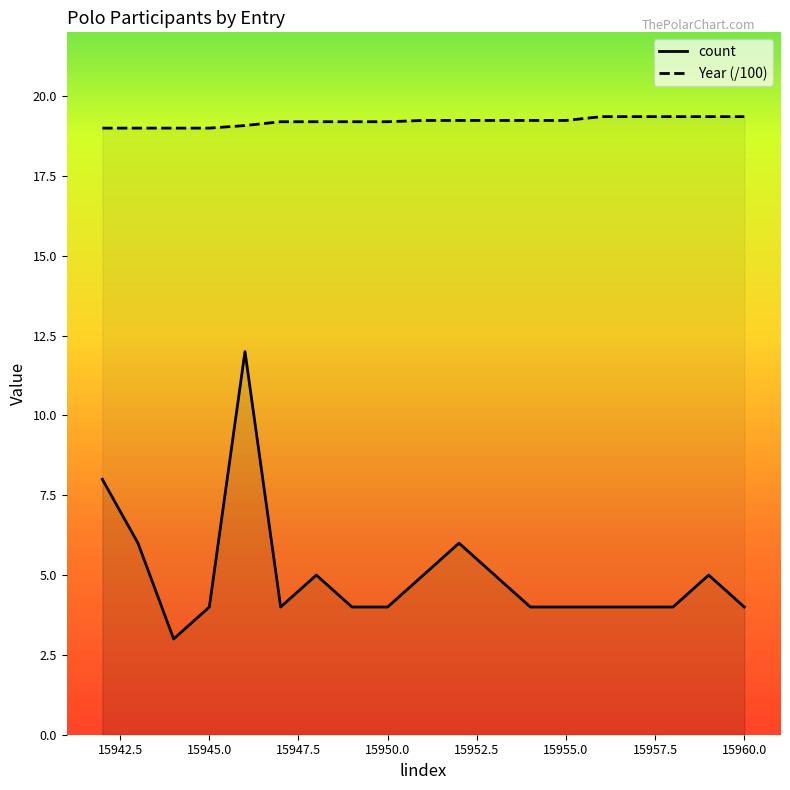

True or false: Year (/100) and count cross at least once.

False